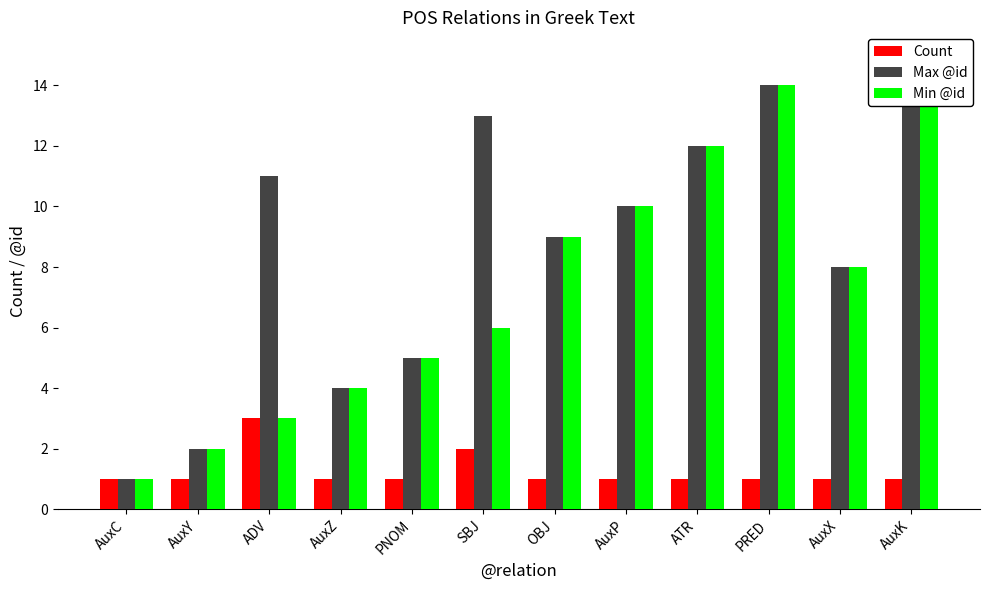

Which has a higher value, AuxK or PRED?

AuxK